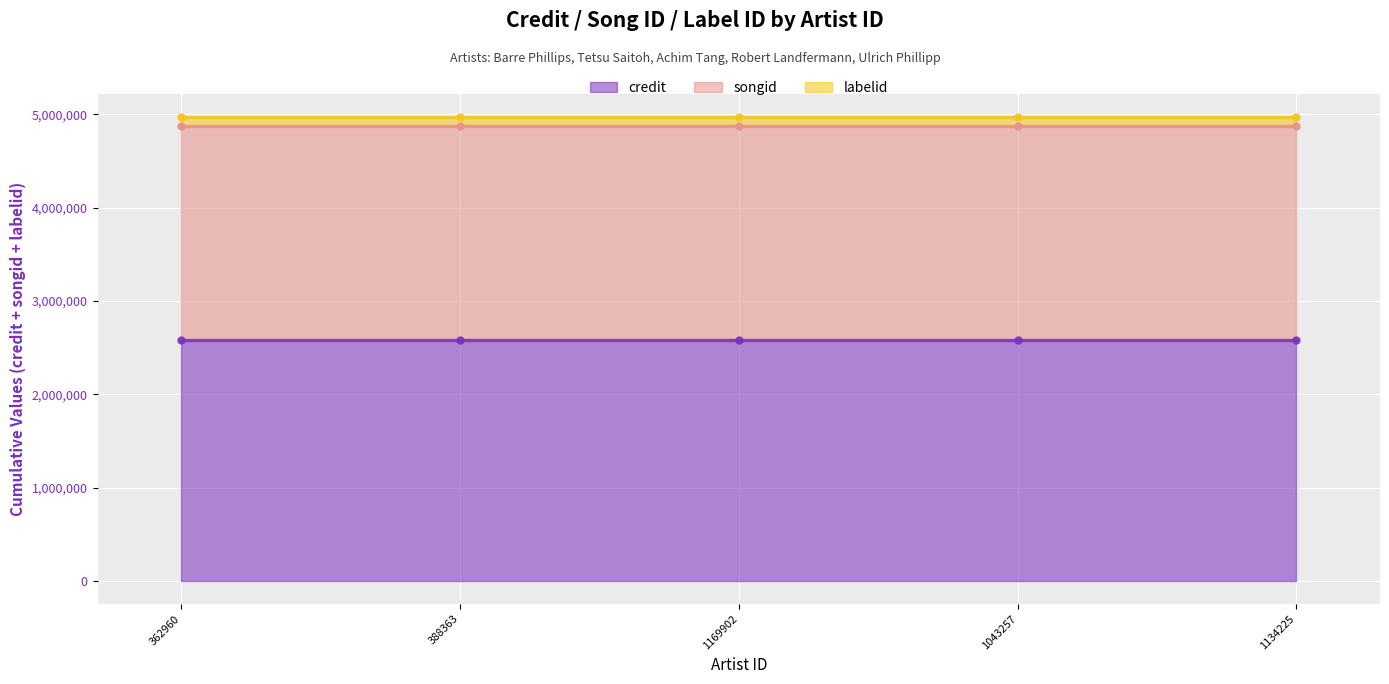

How many data points does each series have?

5